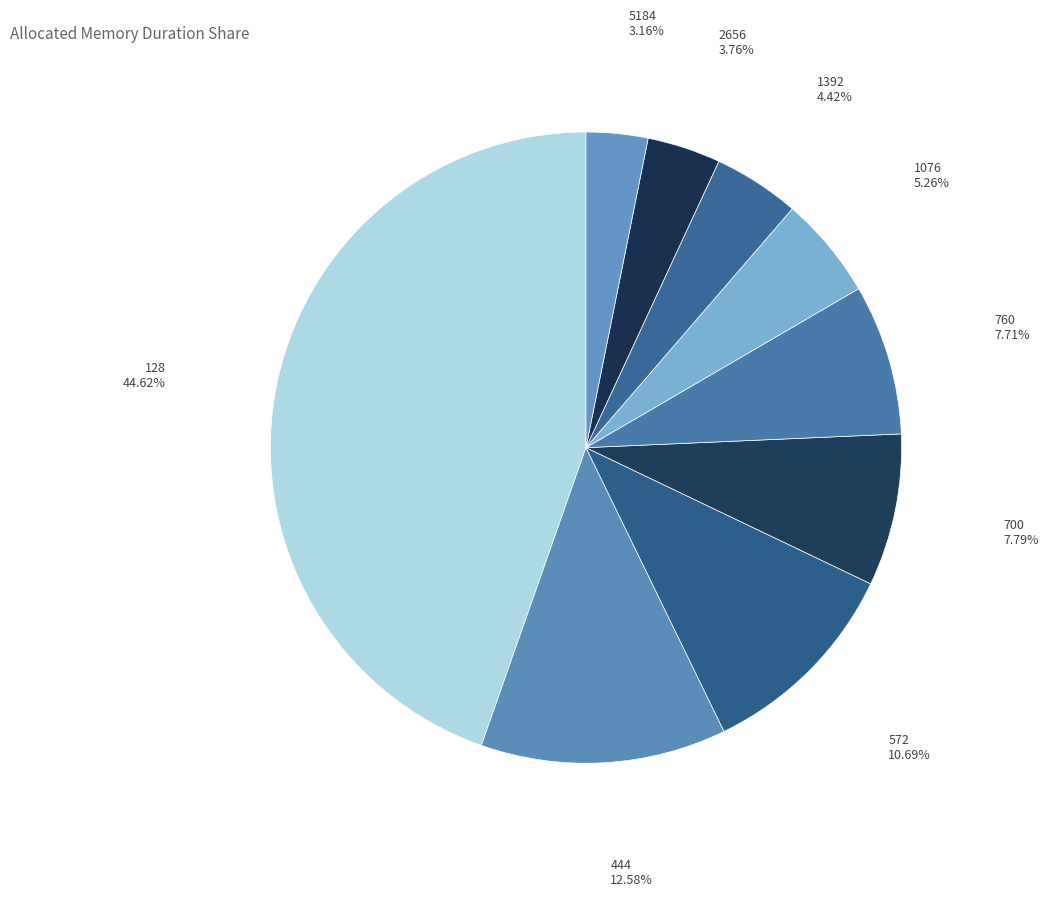

How many slices are in this pie chart?

9